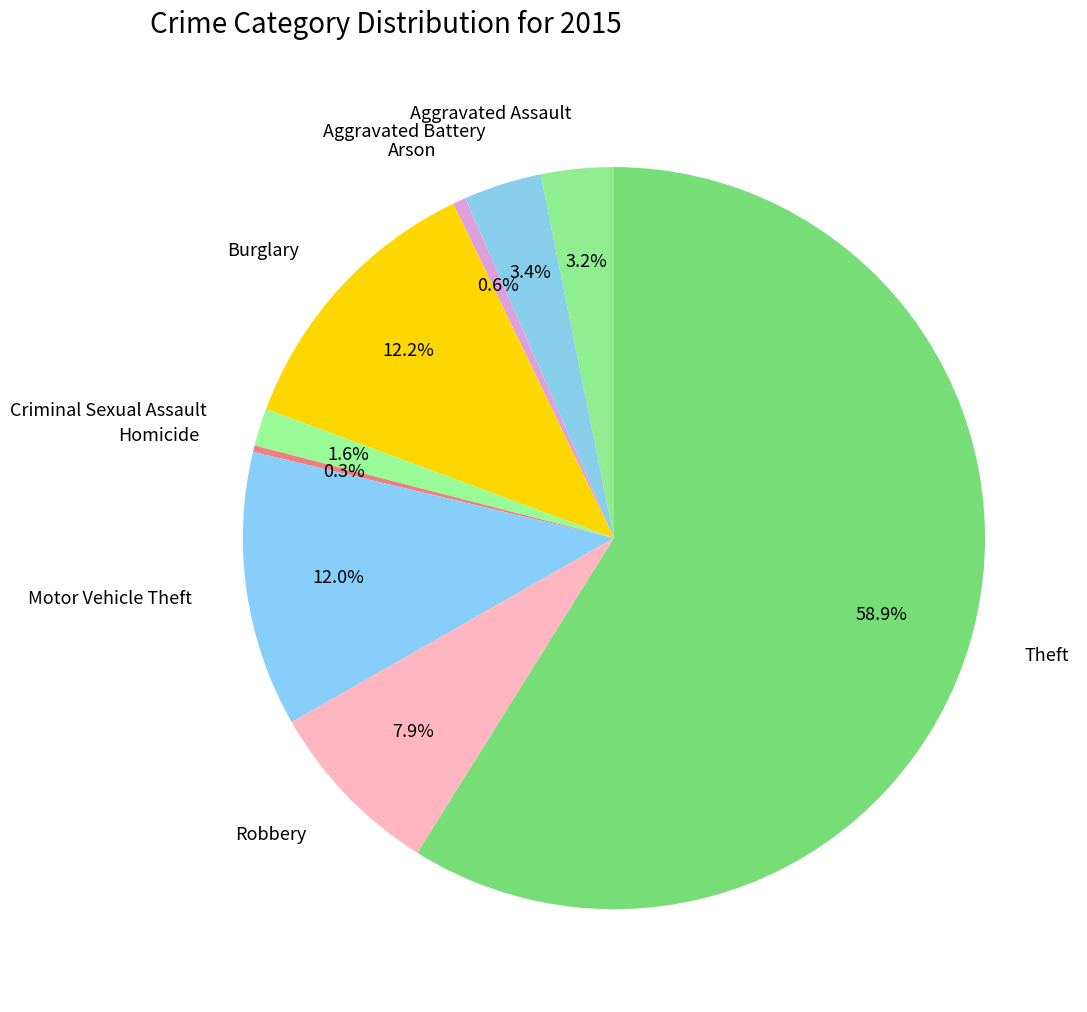

How many segments does this pie chart have?

9